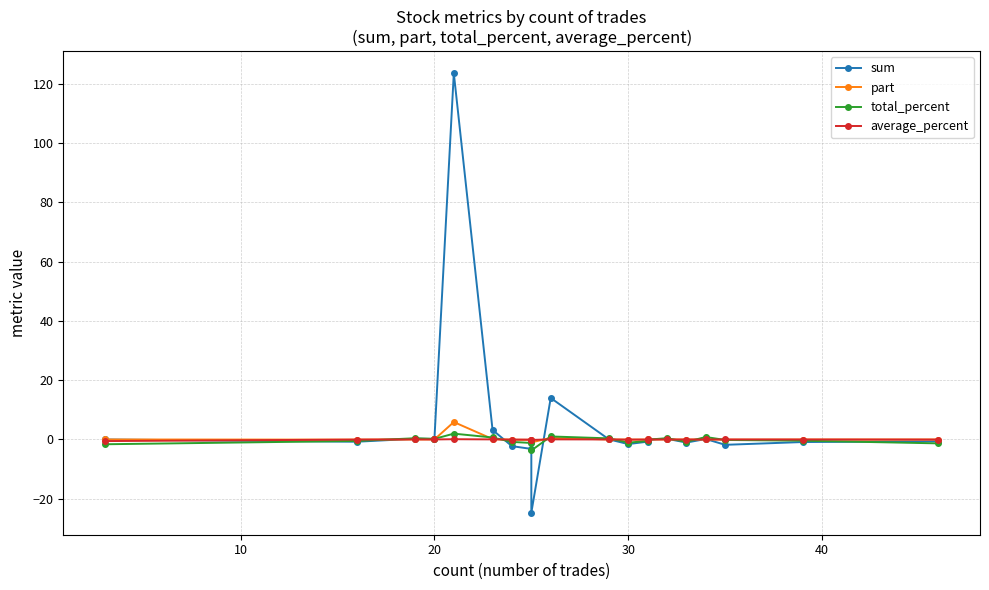

How many series are shown in this chart?

4